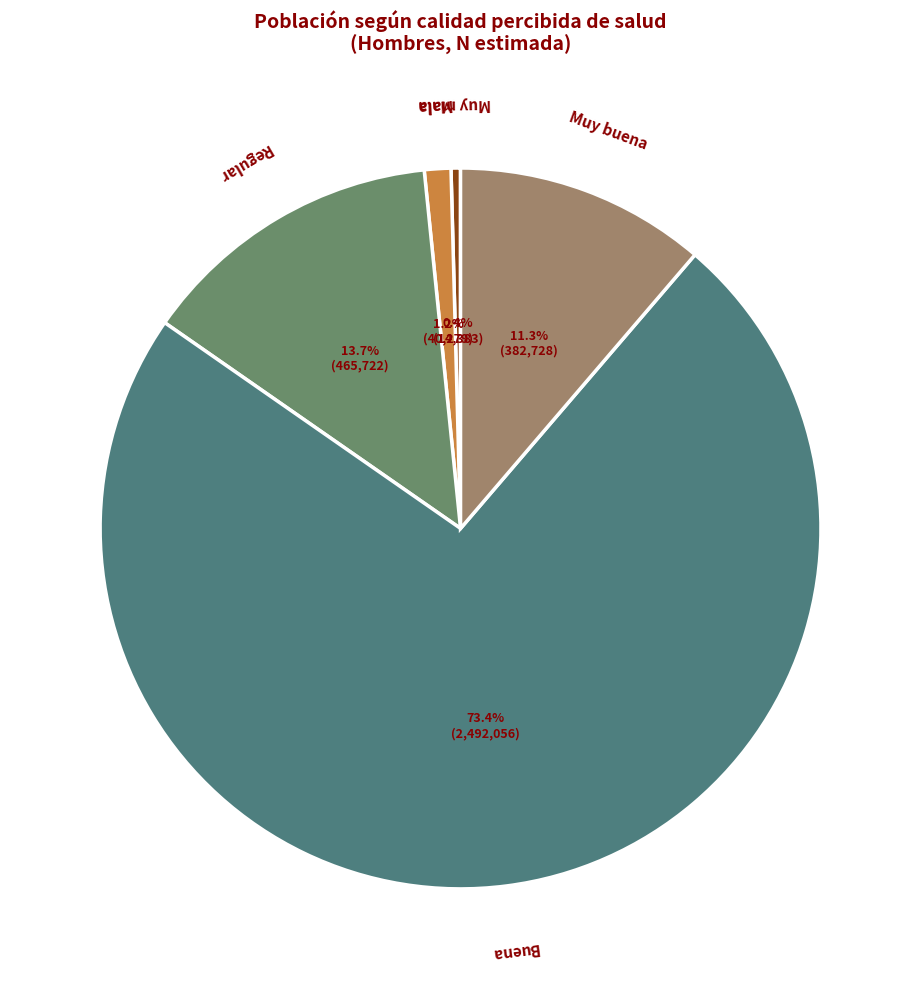

Which slice is the largest?

Buena